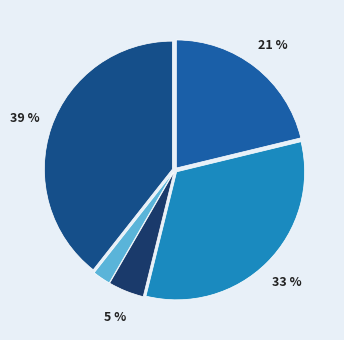

How many segments does this pie chart have?

5